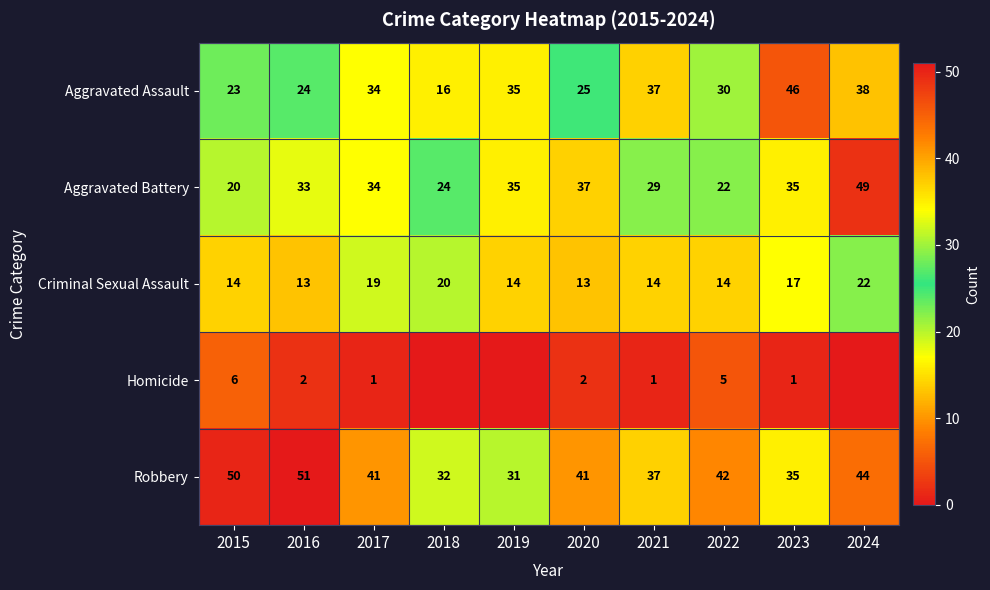

The Robbery series shows 41 at 2017. True or false?

True